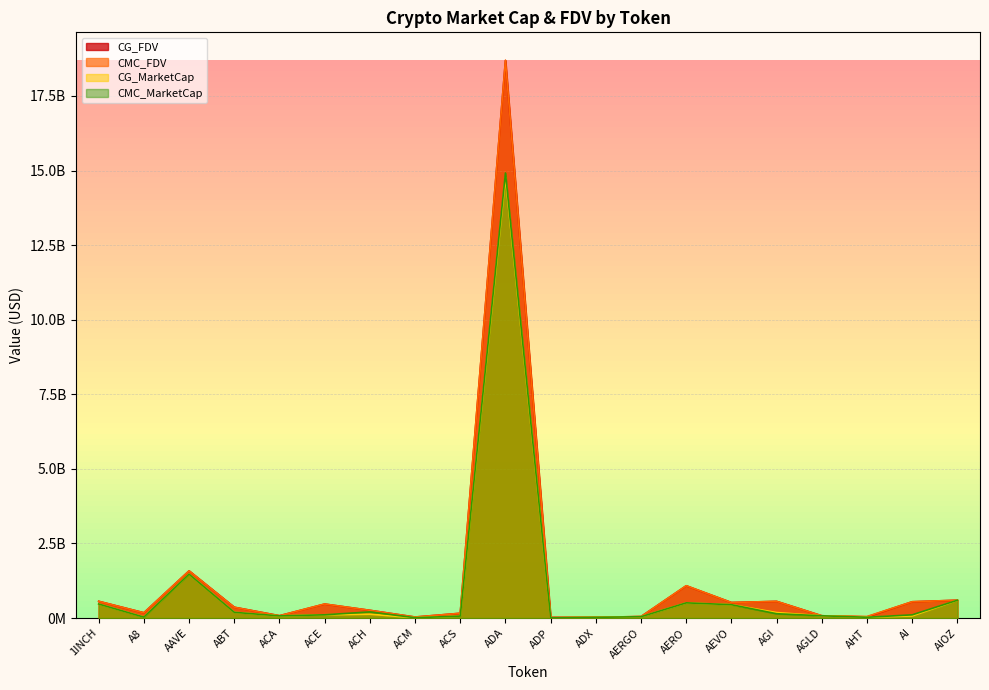

List the labels in order of CMC_FDV value, smallest first.

ADP, ADX, ACM, AERGO, AHT, AGLD, ACA, ACS, A8, ACH, ABT, ACE, AEVO, AI, AGI, 1INCH, AIOZ, AERO, AAVE, ADA